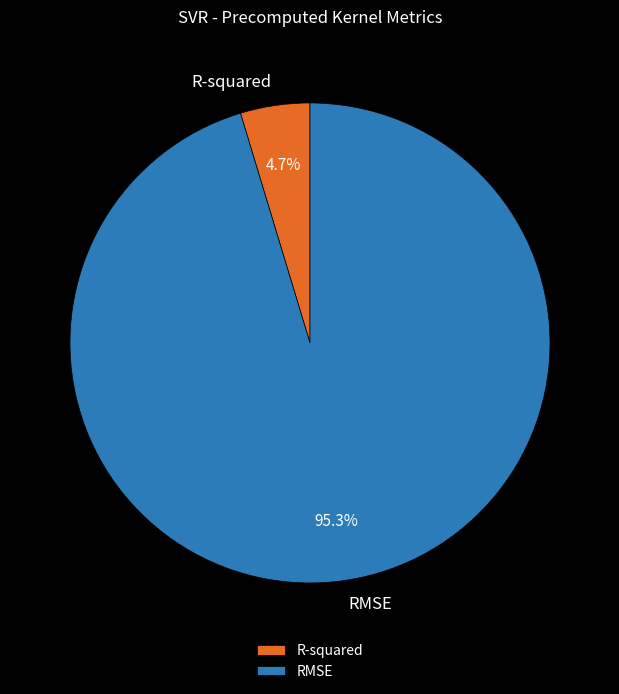

The R-squared slice represents 5% of the pie. True or false?

True